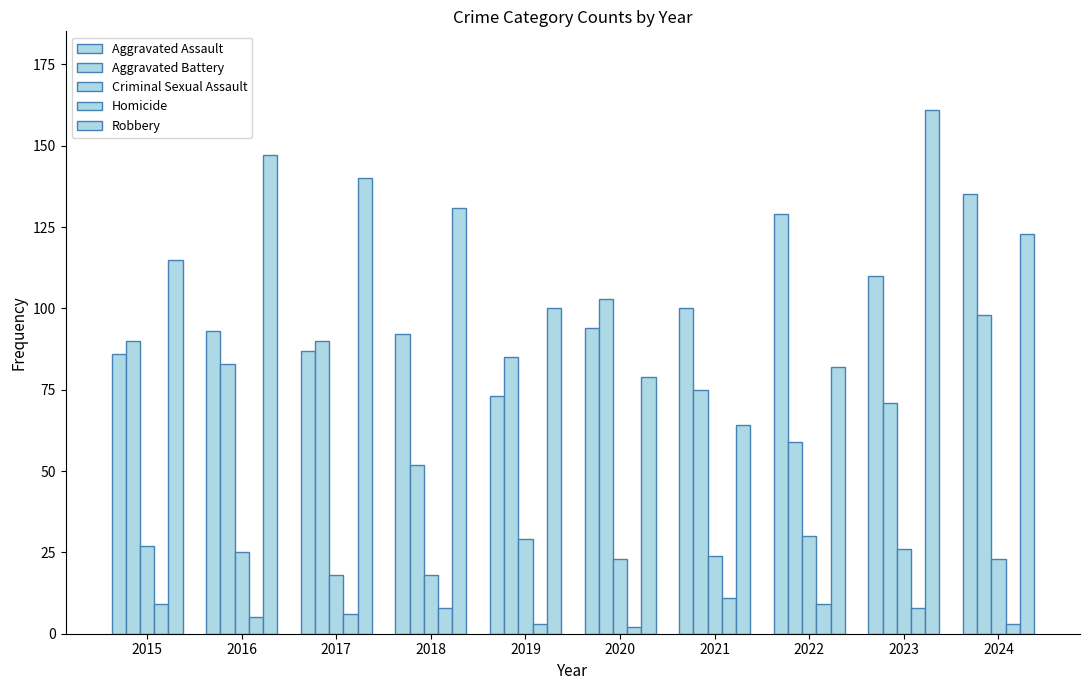

The Homicide series shows 3 at 2023. True or false?

False